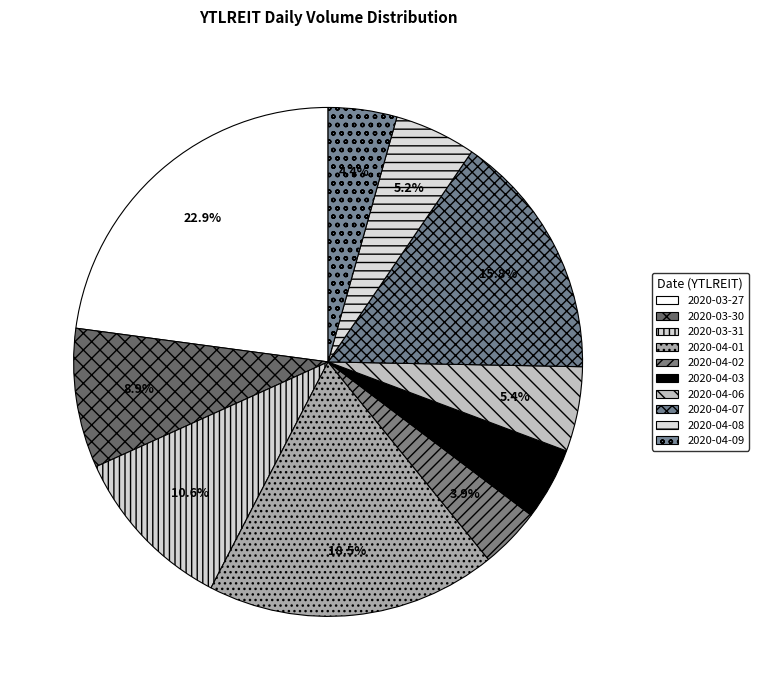

To the nearest percent, what is the average slice percentage?

10%